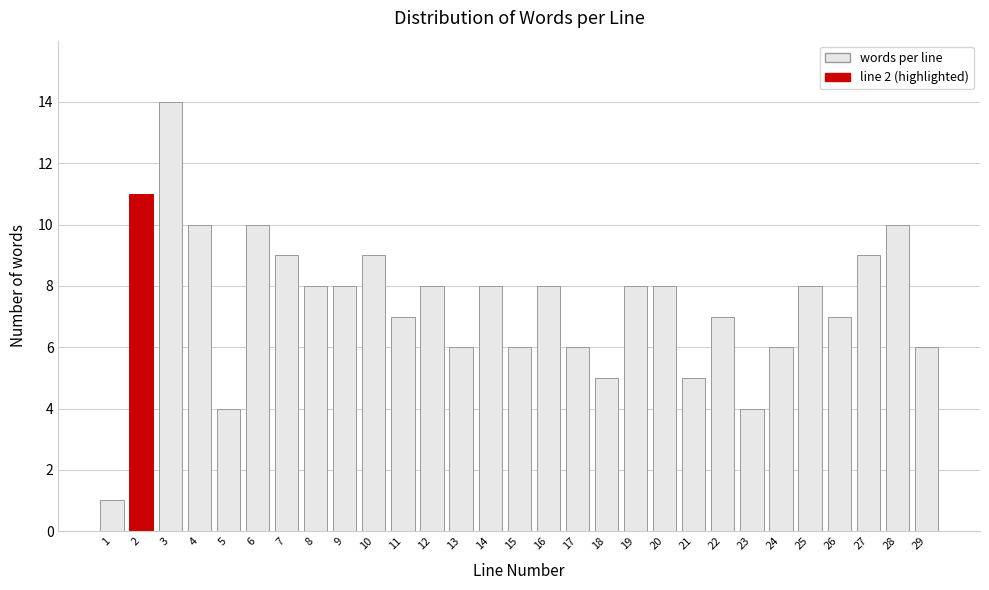

Reading left to right, what are all the values shown in this chart?

1	11	14	10	4	10	9	8	8	9	7	8	6	8	6	8	6	5	8	8	5	7	4	6	8	7	9	10	6